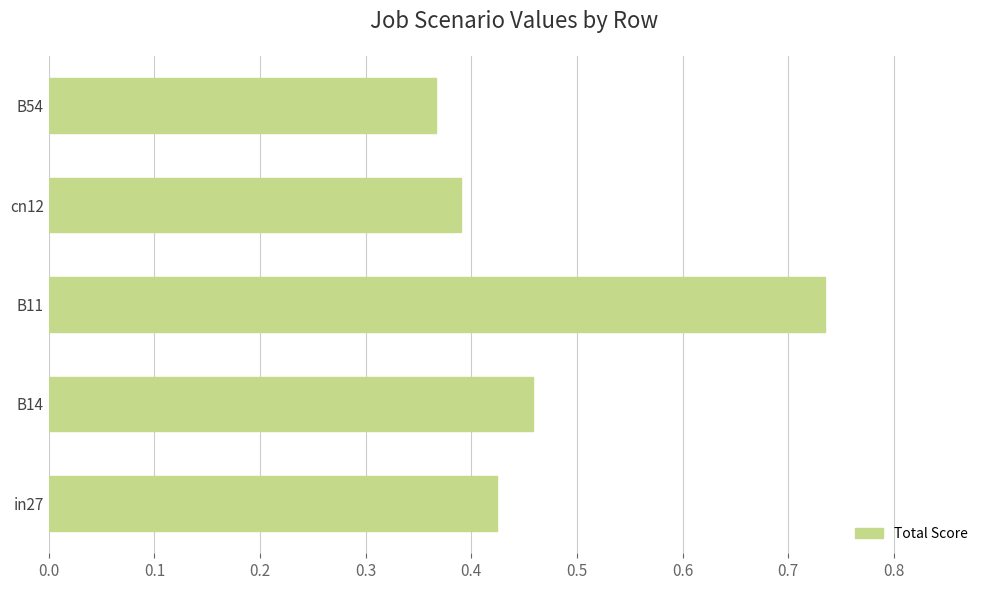

Which category has the highest value across all series?

B11